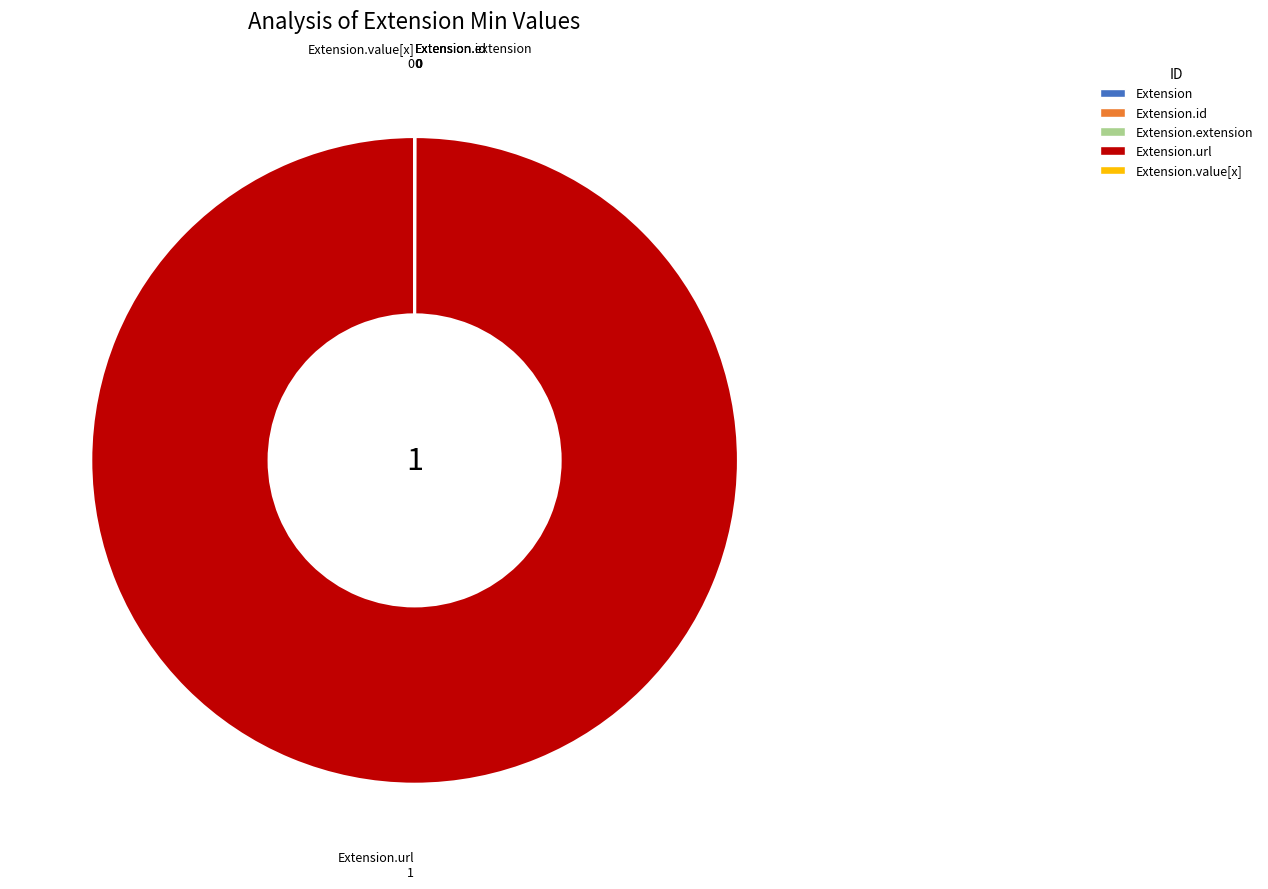

Is there a majority slice in this chart?

Yes